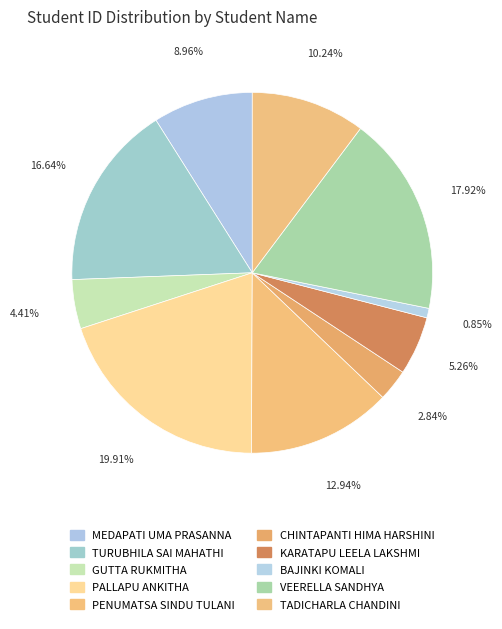

Is GUTTA RUKMITHA the majority of the pie?

No